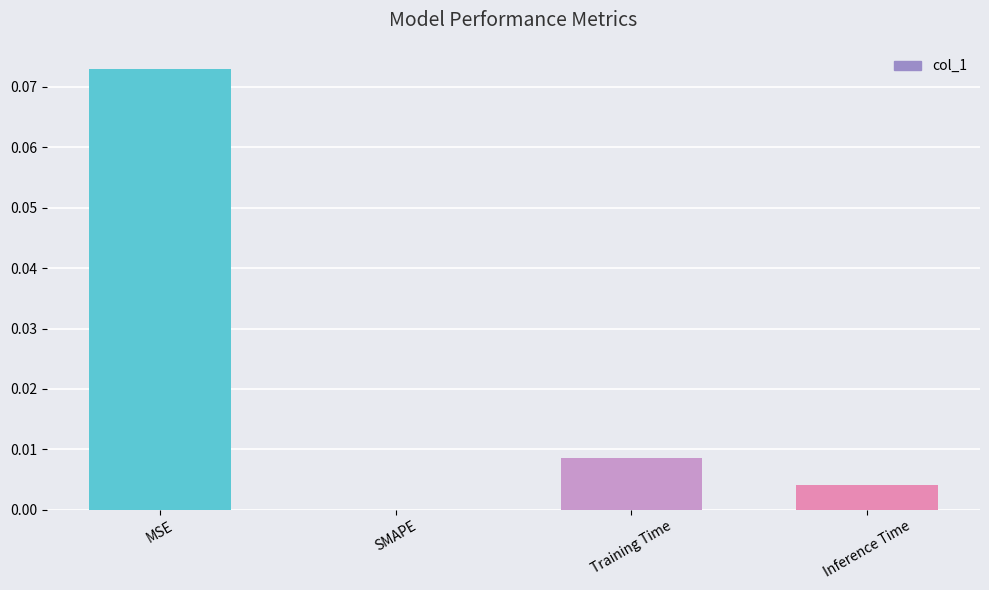

Are the bars horizontal?

No